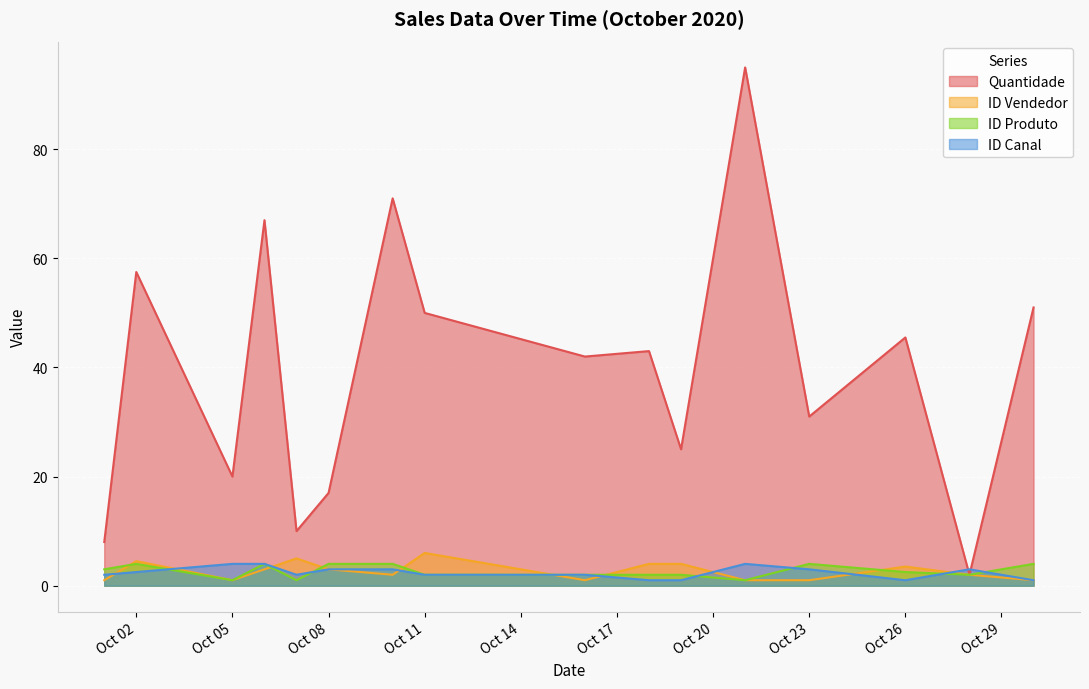

How many lines are shown in the chart?

4